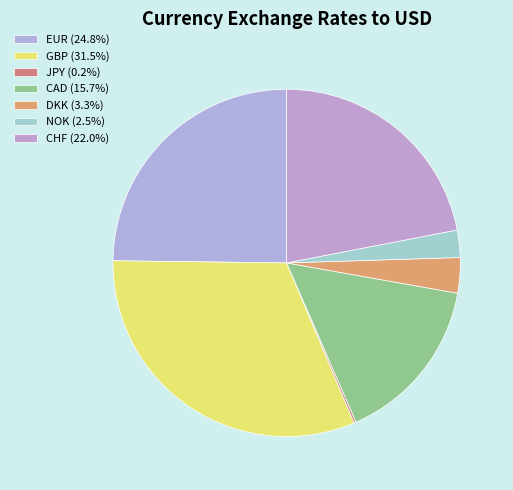

Is there any slice that represents more than half of the pie?

No